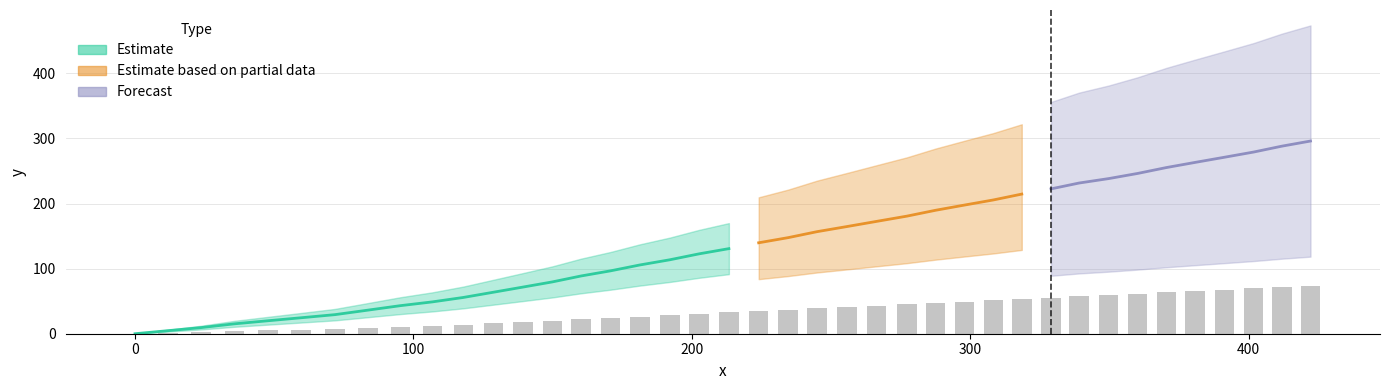

Does the chart contain any negative values?

No